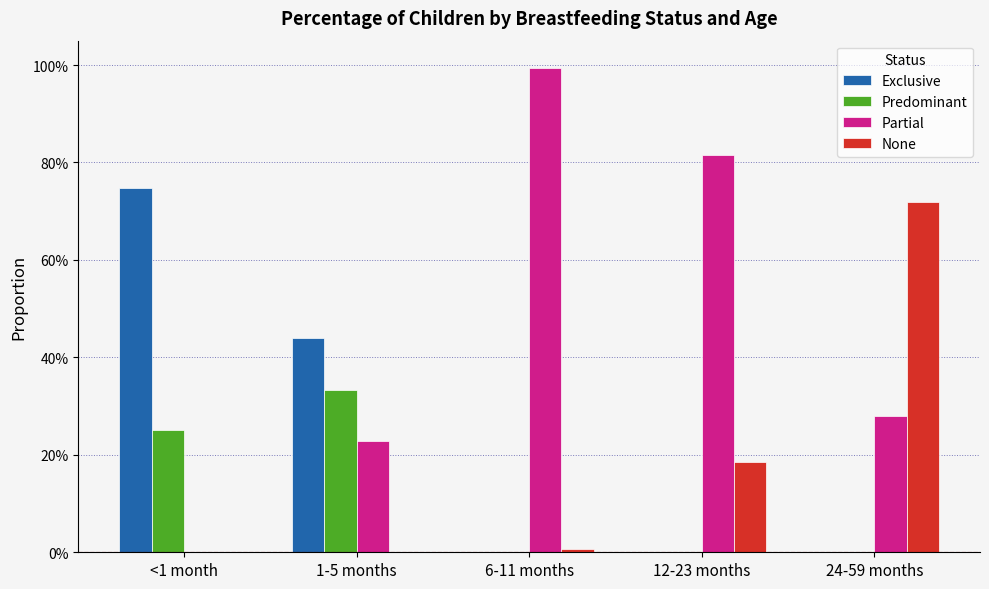

What is the total value across all series at <1 month?

1.0